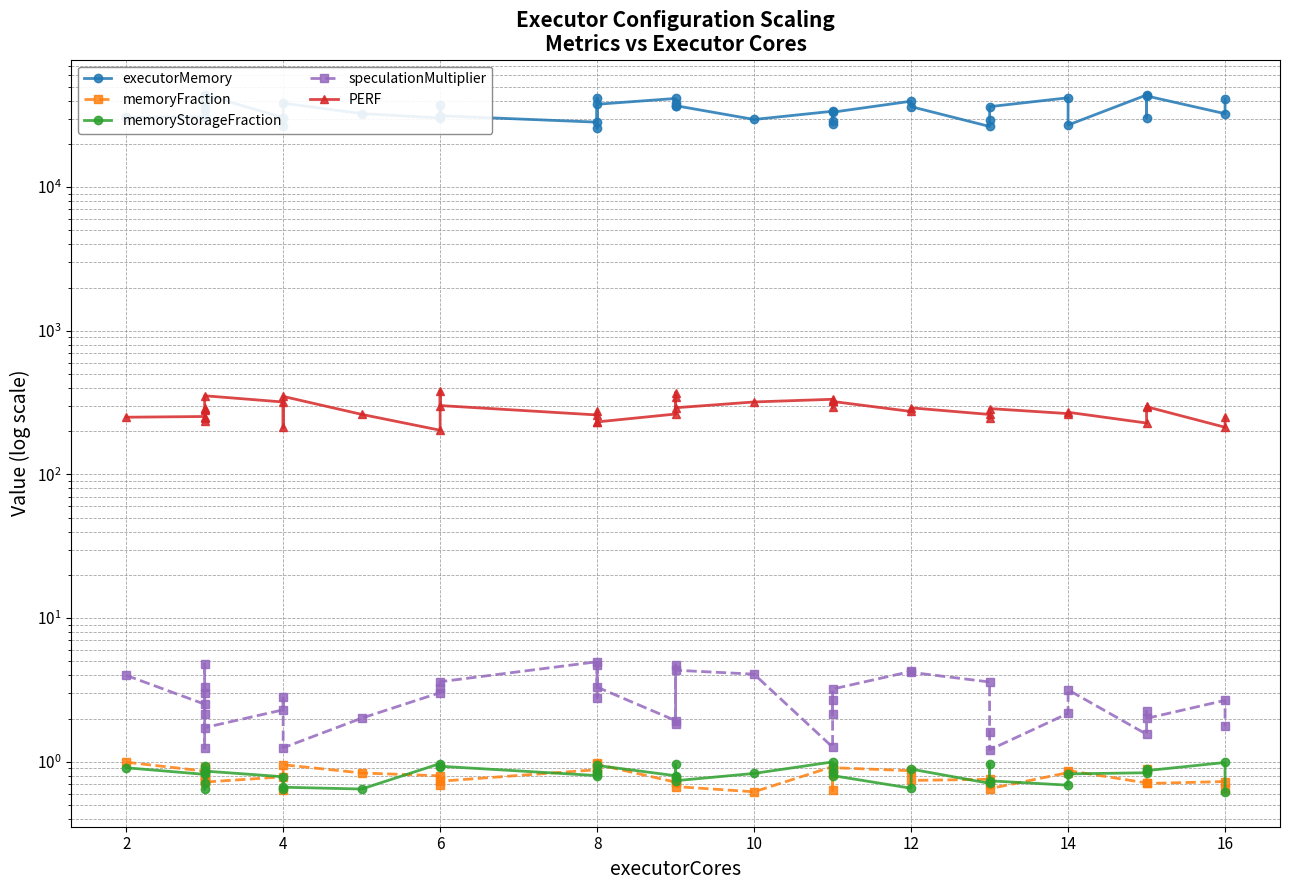

True or false: executorMemory and memoryStorageFraction cross at least once.

False